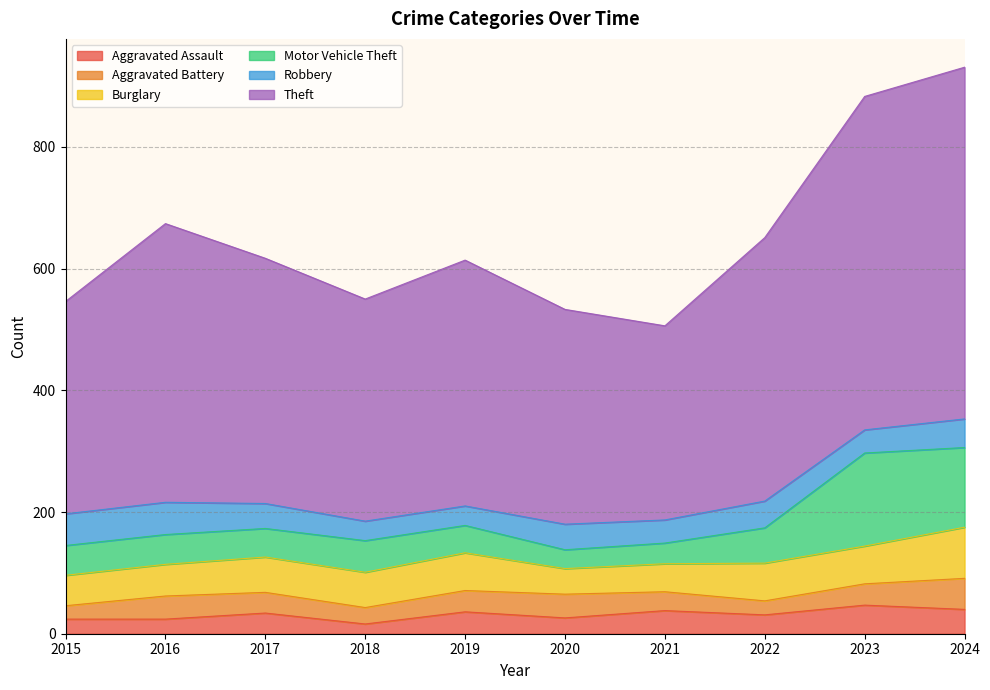

The Motor Vehicle Theft series shows 58 at 2022. True or false?

True